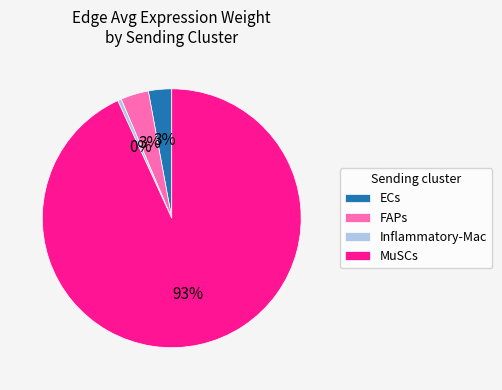

True or false: MuSCs accounts for 82% of the total.

False